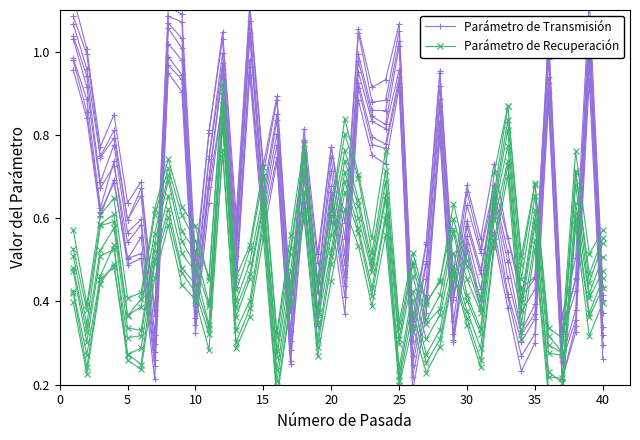

What is the minimum value for Parámetro de Recuperación?

0.2